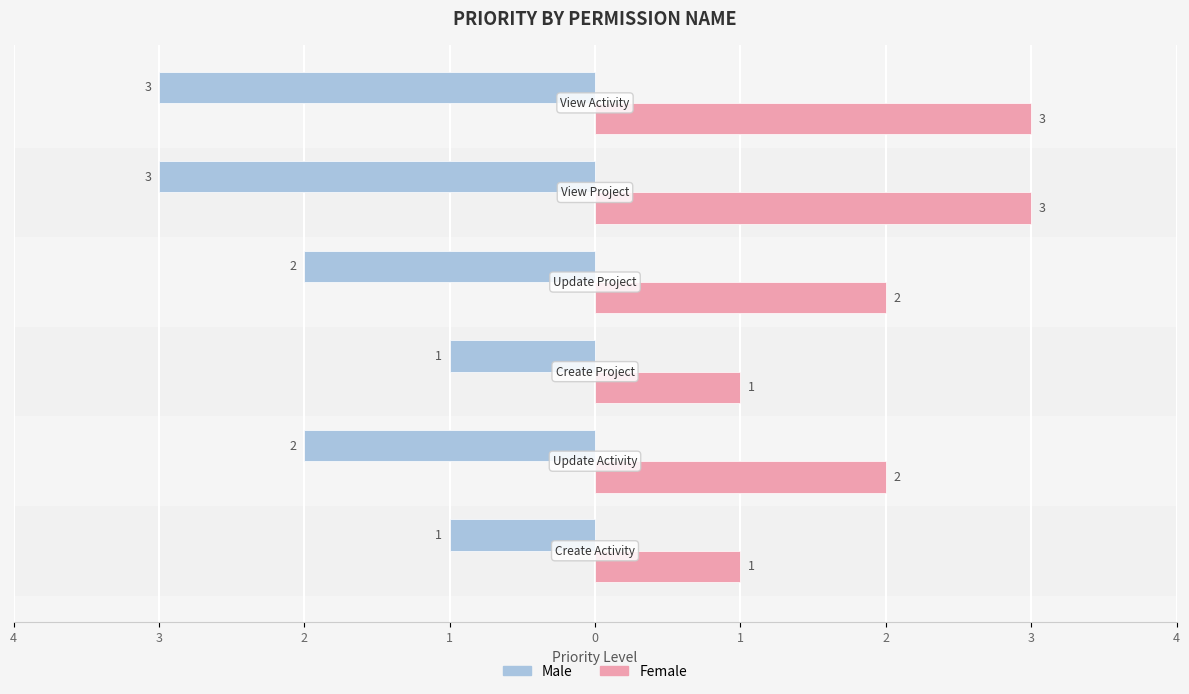

What are all the series names shown in the legend?

Male, Female